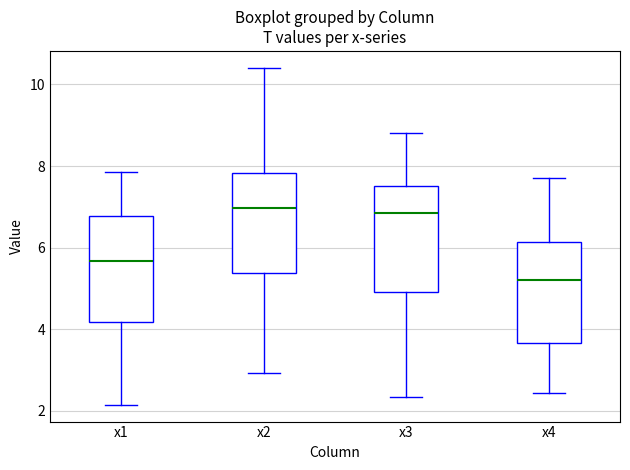

Which box has the lowest median line?

x4